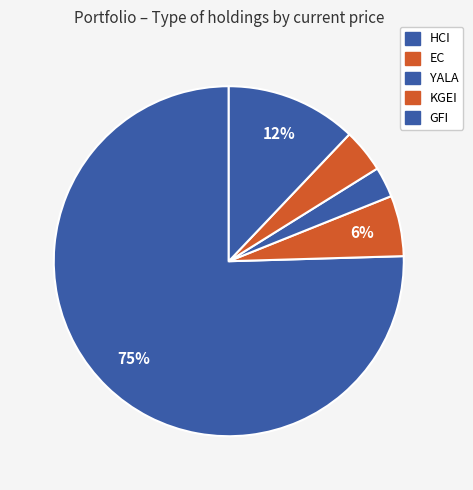

Count the number of slices in the pie.

5